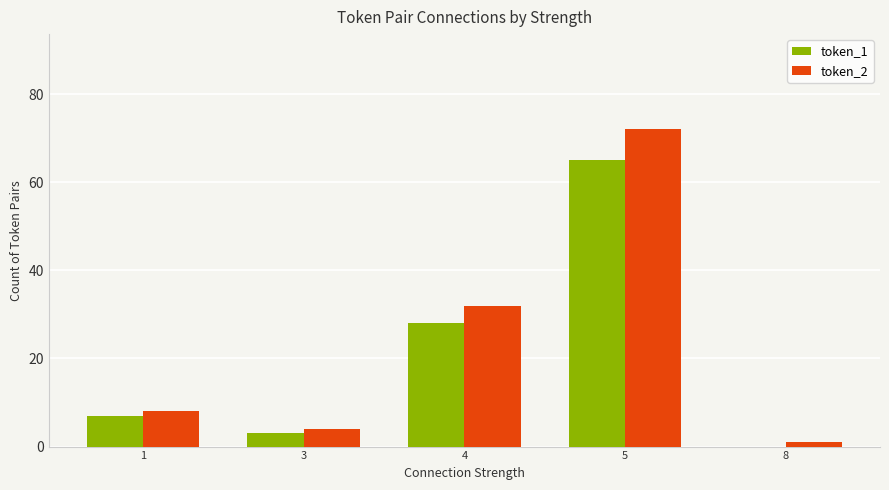

What is the maximum value for token_1?

65